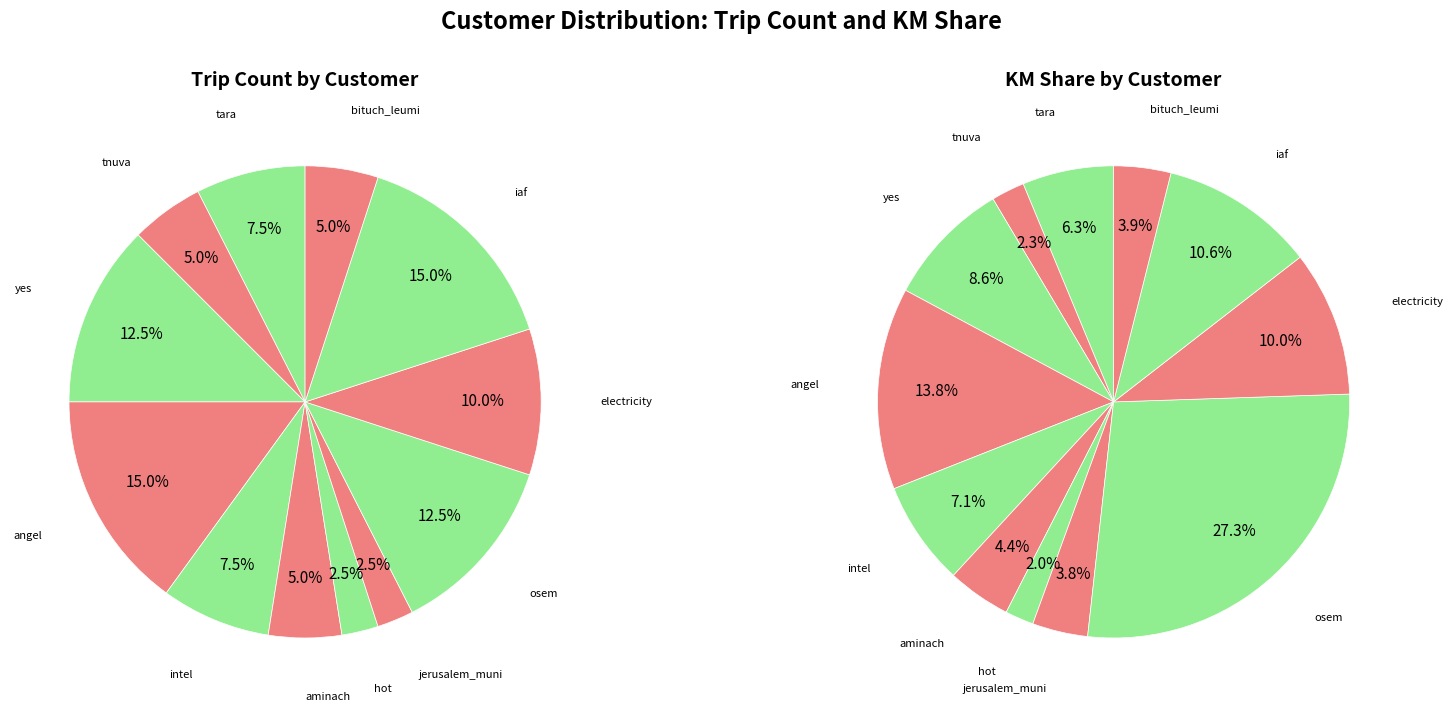

To the nearest percent, what is the combined percentage of yes and jerusalem_muni?

15%